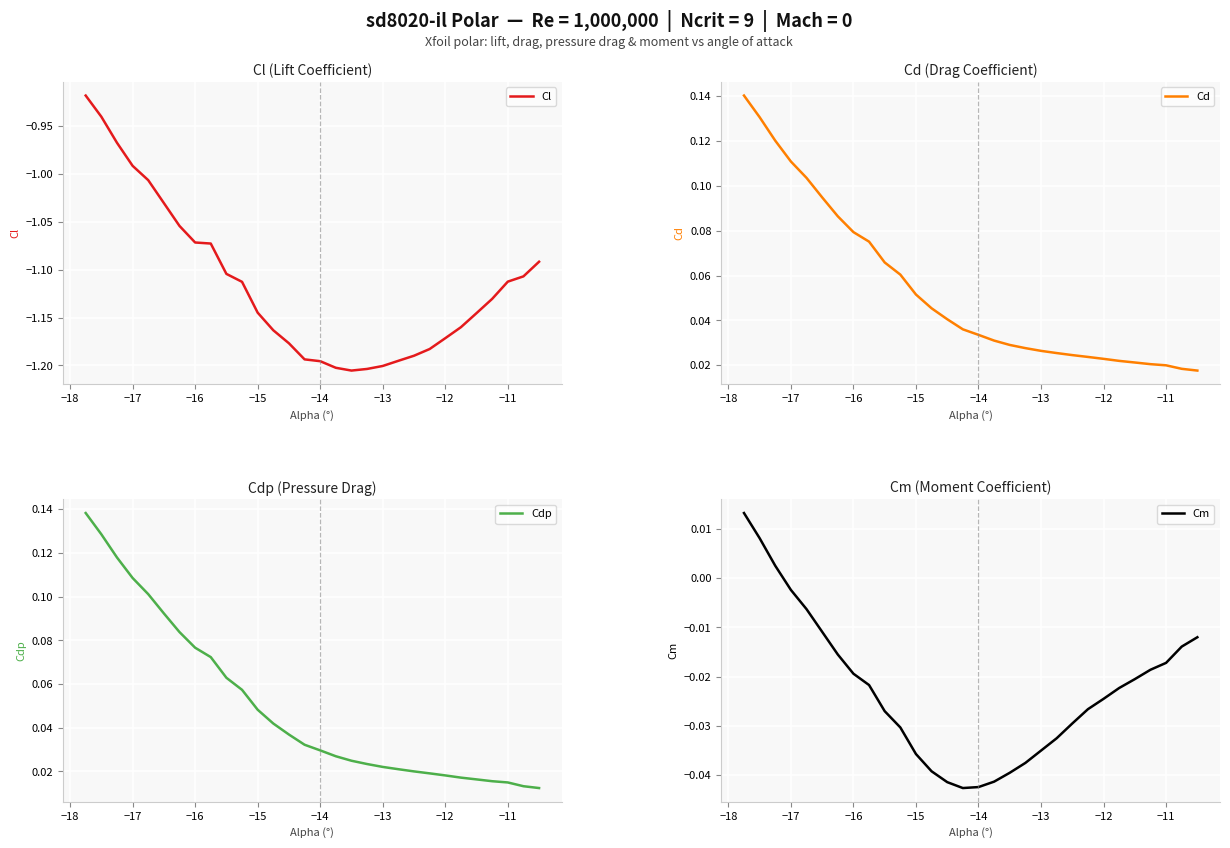

At how many categories does at least one series exceed 0?

30